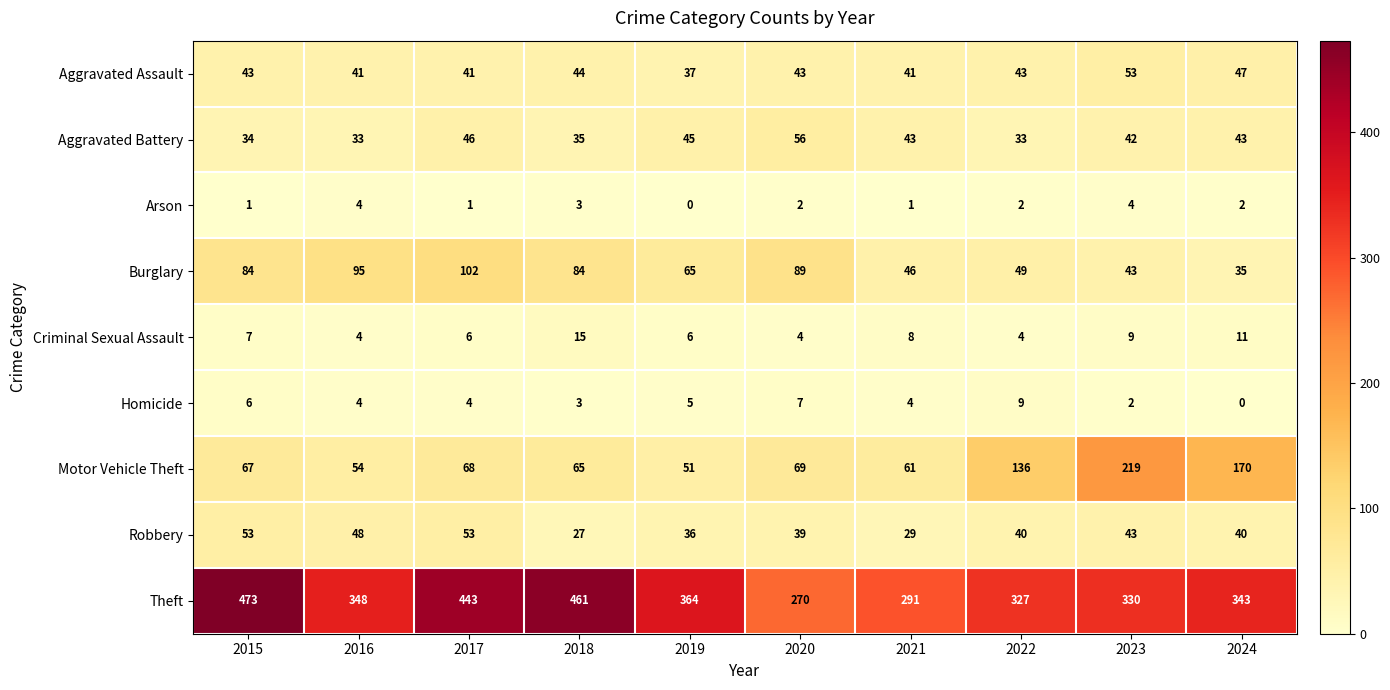

Which series has the largest range (max minus min)?

Theft